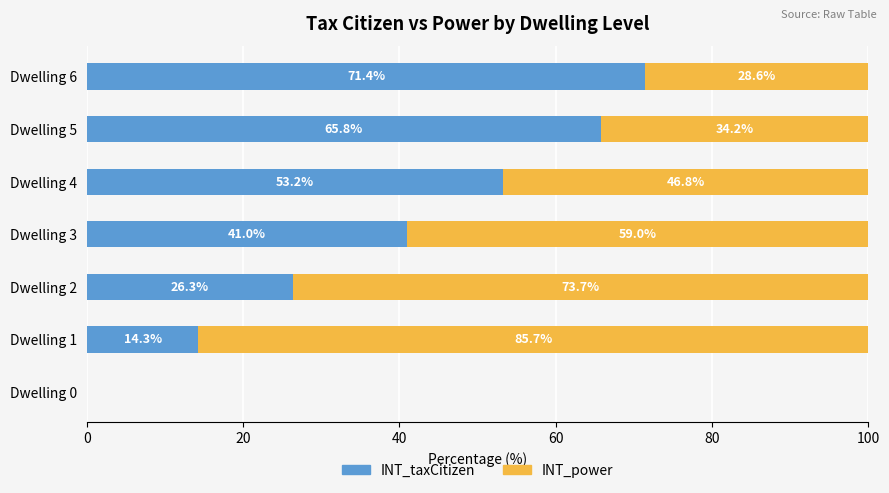

How many data points in INT_taxCitizen are above 40?

4